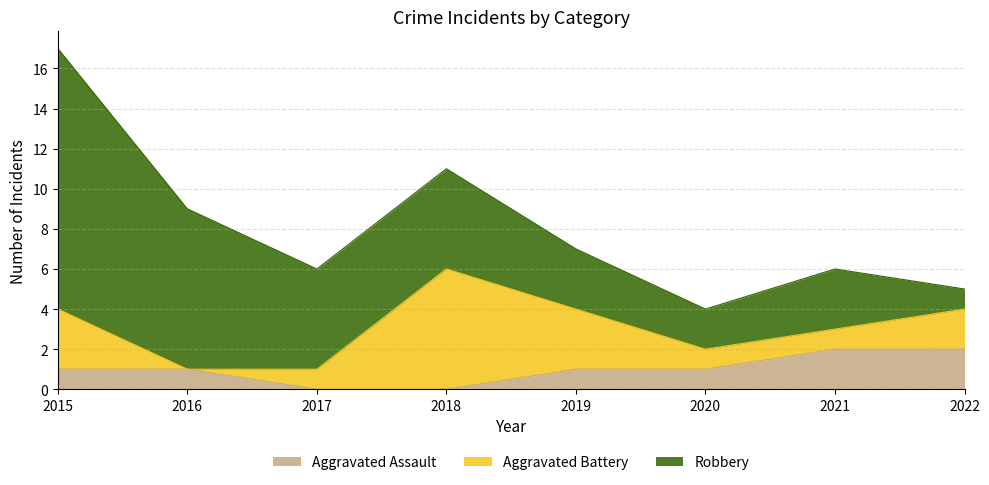

Where is the first local maximum for Aggravated Battery?

2018